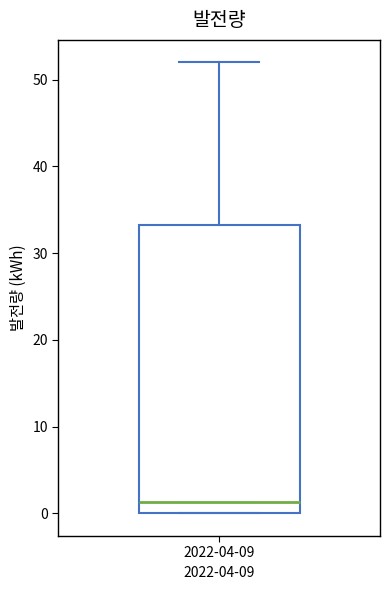

Transcribe this box plot: give where the median line is, the range the box spans, and where the two whiskers end, as read against the y-axis. The values are not printed on the chart, so give them approximately, as read against the axis.

median 1, box 0 to 33, whiskers 0 to 52